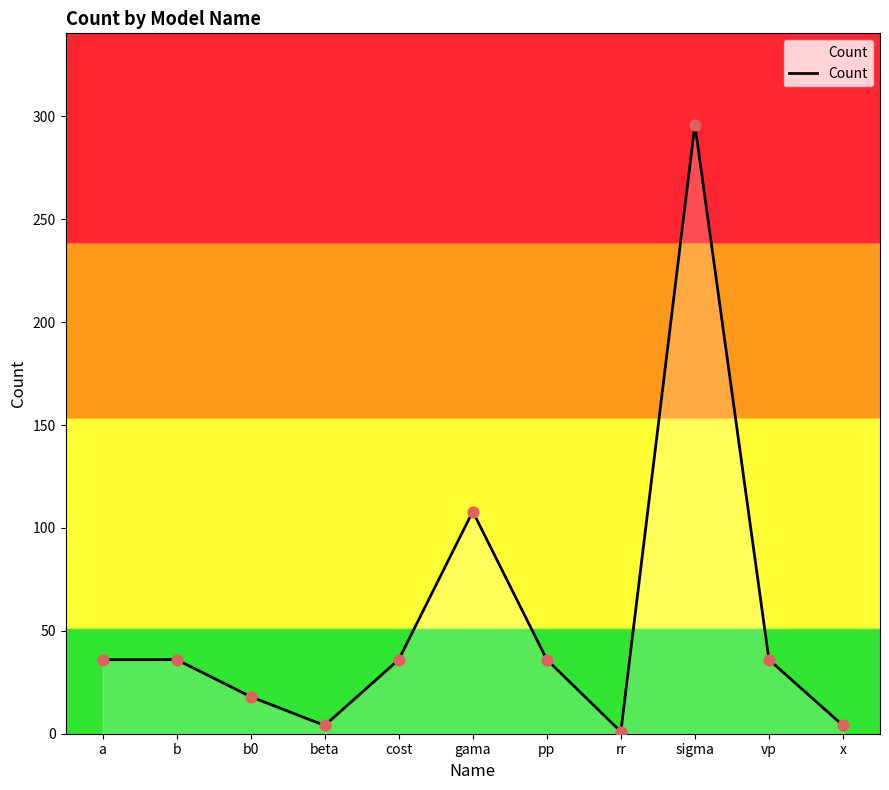

What is the ratio of the value at b0 to the value at vp?

0.5